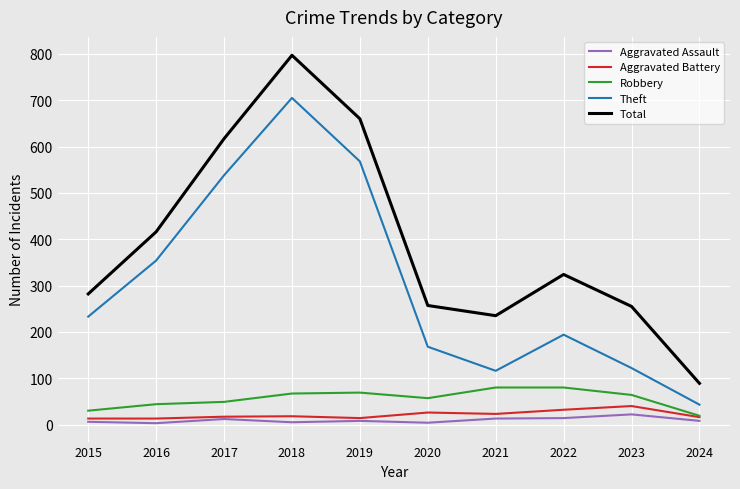

At which label does Aggravated Assault first exceed 8?

2017